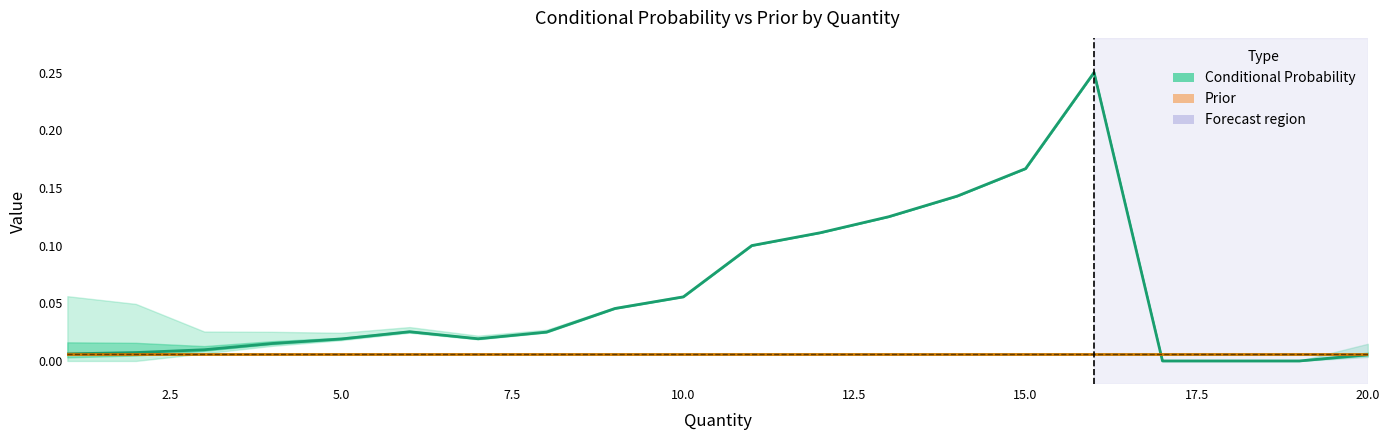

How many times do Prior and Conditional Probability cross each other?

1